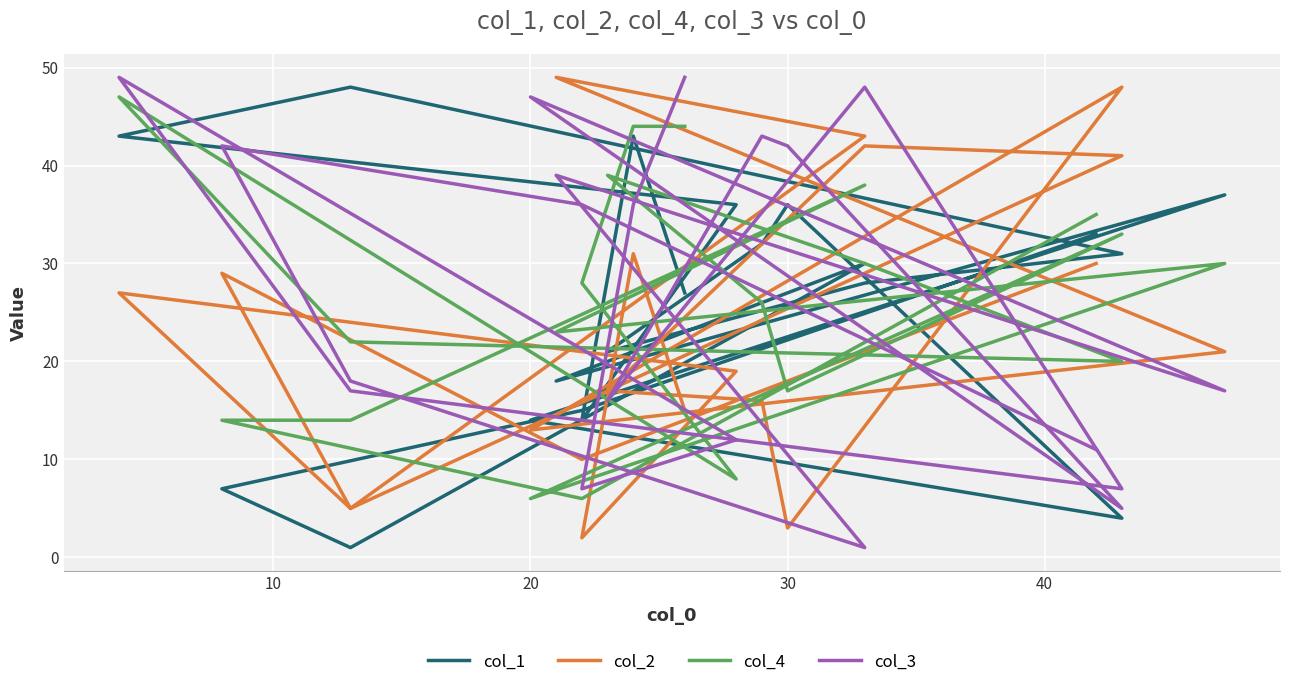

What is the sum of all col_3 values?

542